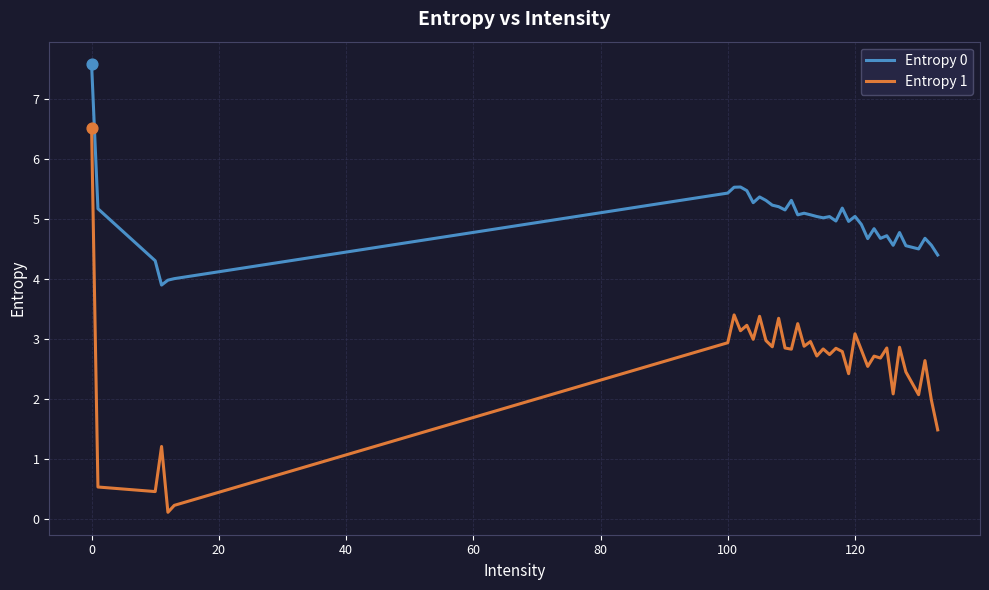

Which series has the largest total across all categories?

Entropy 0